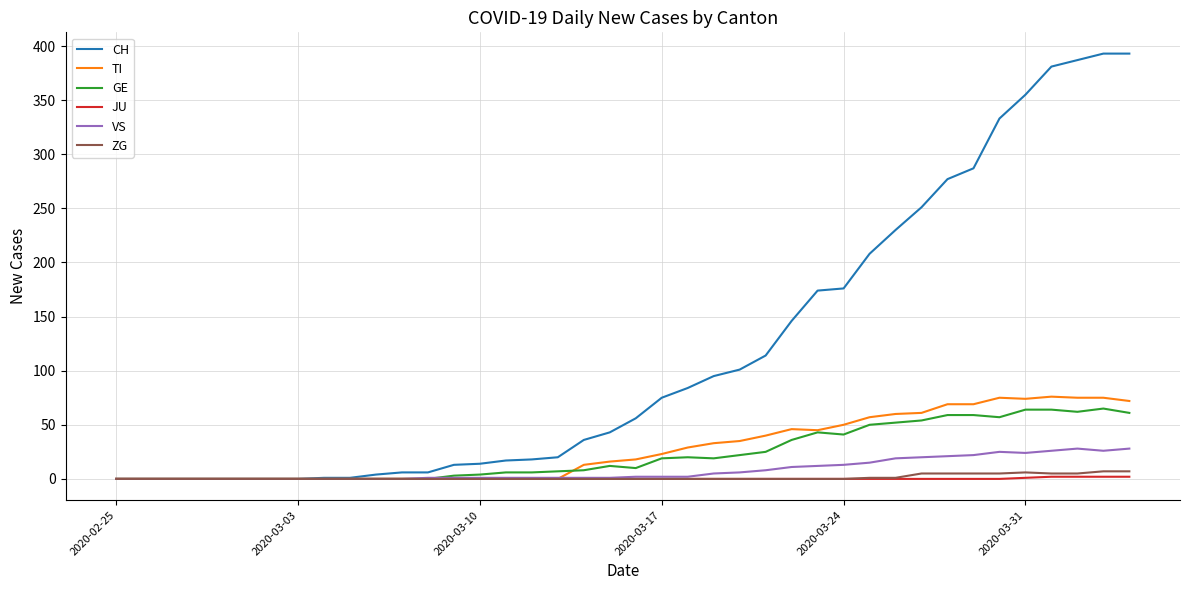

What is the maximum value for CH?

393